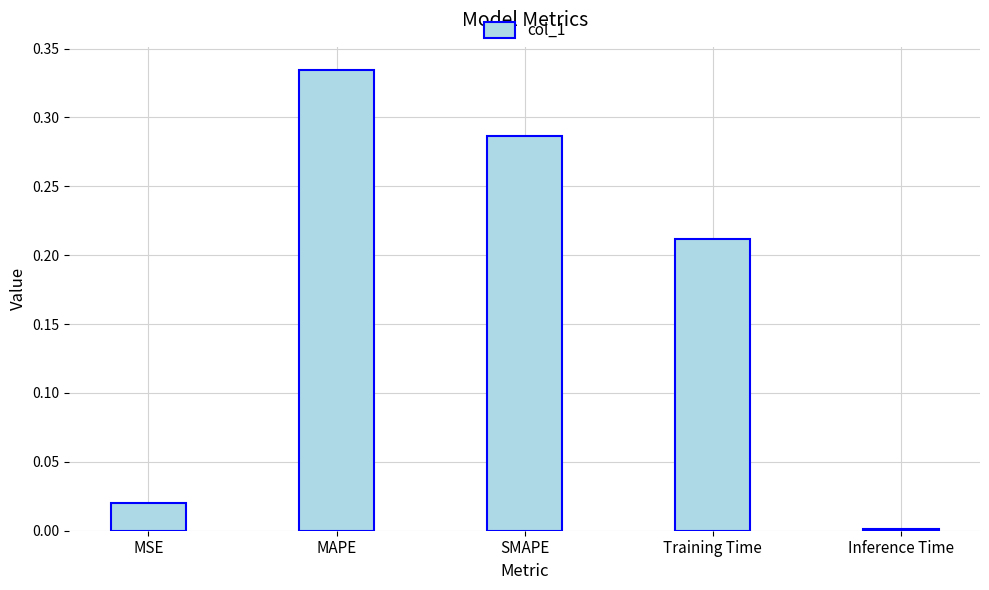

List the labels in order of value, largest first.

MAPE, SMAPE, Training Time, MSE, Inference Time